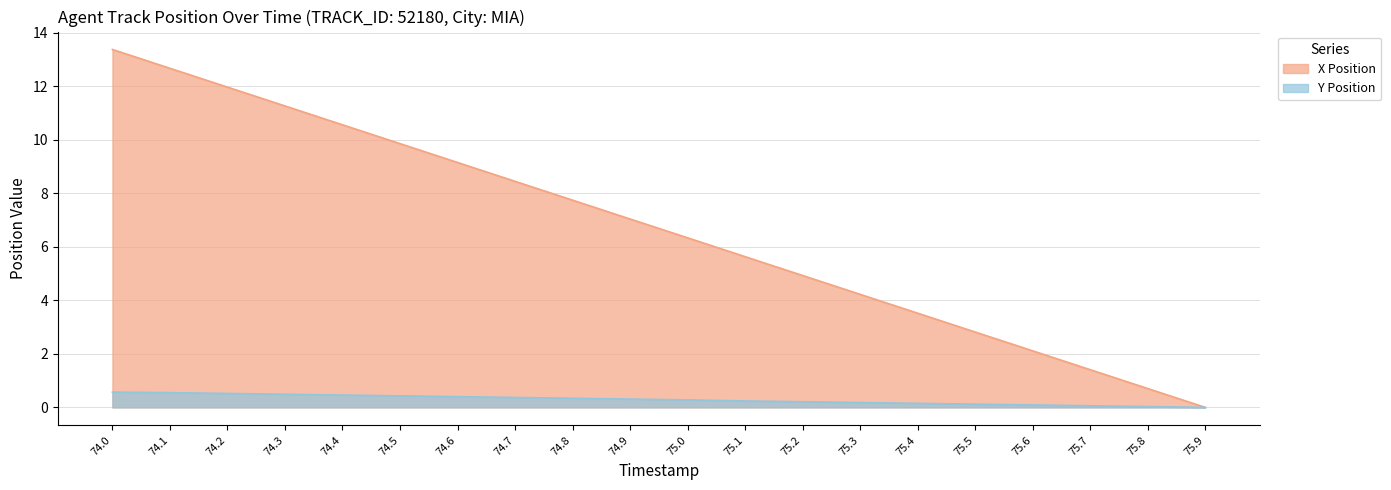

Rank the categories by X Position value from lowest to highest.

75.9, 75.8, 75.7, 75.6, 75.5, 75.4, 75.3, 75.2, 75.1, 75.0, 74.9, 74.8, 74.7, 74.6, 74.5, 74.4, 74.3, 74.2, 74.1, 74.0